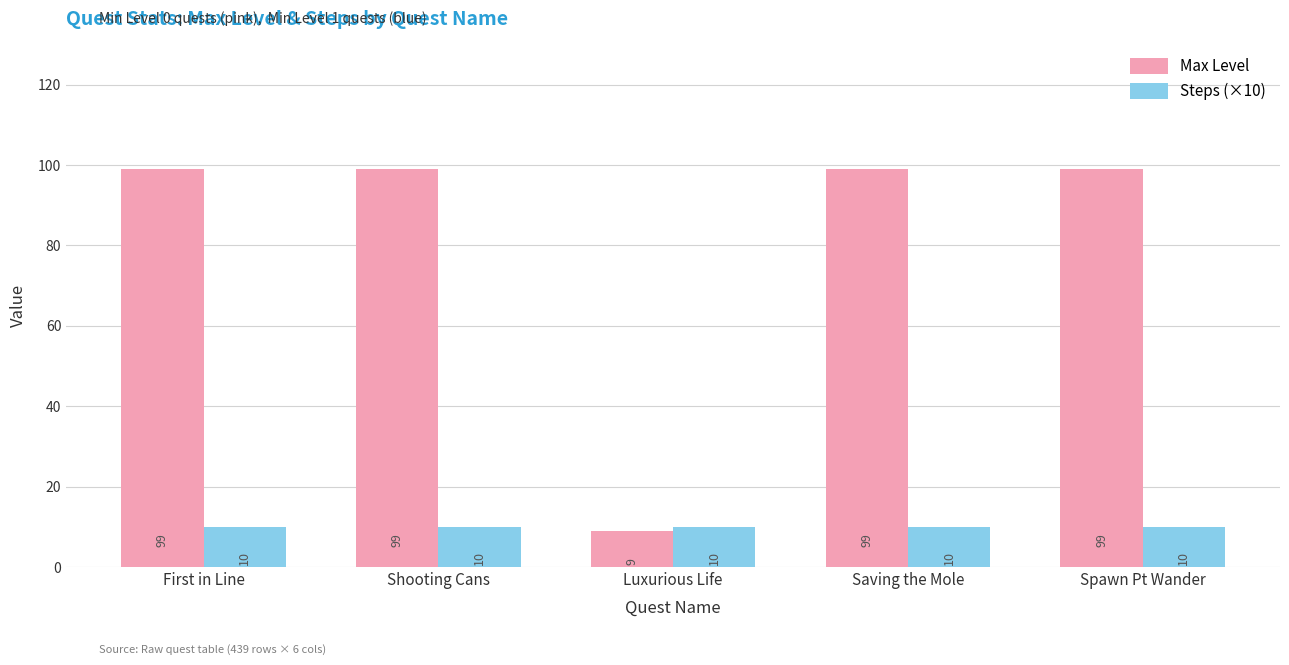

What is the sum of all Max Level values?

405